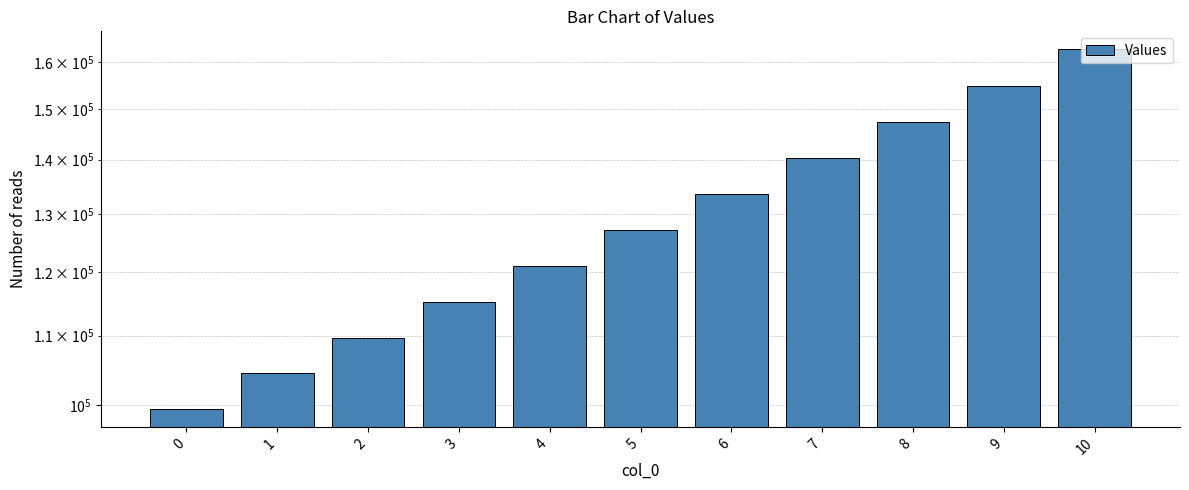

Rank the categories by value from highest to lowest.

10, 9, 8, 7, 6, 5, 4, 3, 2, 1, 0